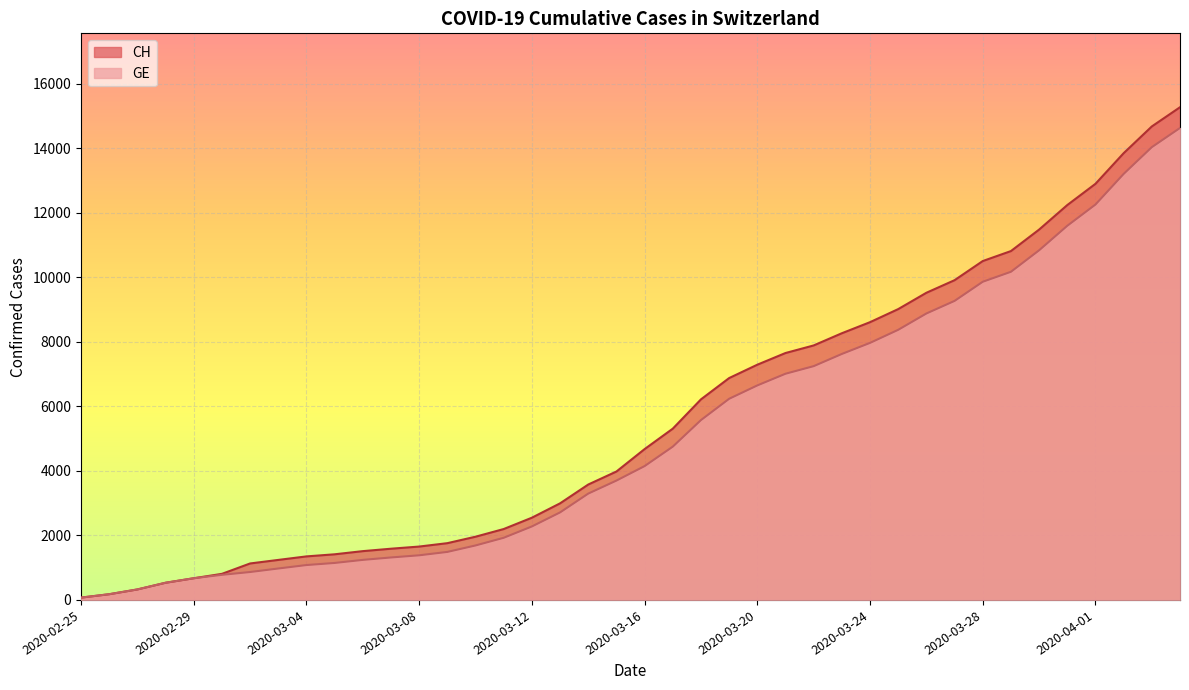

List the labels in order of CH value, smallest first.

2020-02-25, 2020-02-26, 2020-02-27, 2020-02-28, 2020-02-29, 2020-03-01, 2020-03-02, 2020-03-03, 2020-03-04, 2020-03-05, 2020-03-06, 2020-03-07, 2020-03-08, 2020-03-09, 2020-03-10, 2020-03-11, 2020-03-12, 2020-03-13, 2020-03-14, 2020-03-15, 2020-03-16, 2020-03-17, 2020-03-18, 2020-03-19, 2020-03-20, 2020-03-21, 2020-03-22, 2020-03-23, 2020-03-24, 2020-03-25, 2020-03-26, 2020-03-27, 2020-03-28, 2020-03-29, 2020-03-30, 2020-03-31, 2020-04-01, 2020-04-02, 2020-04-03, 2020-04-04